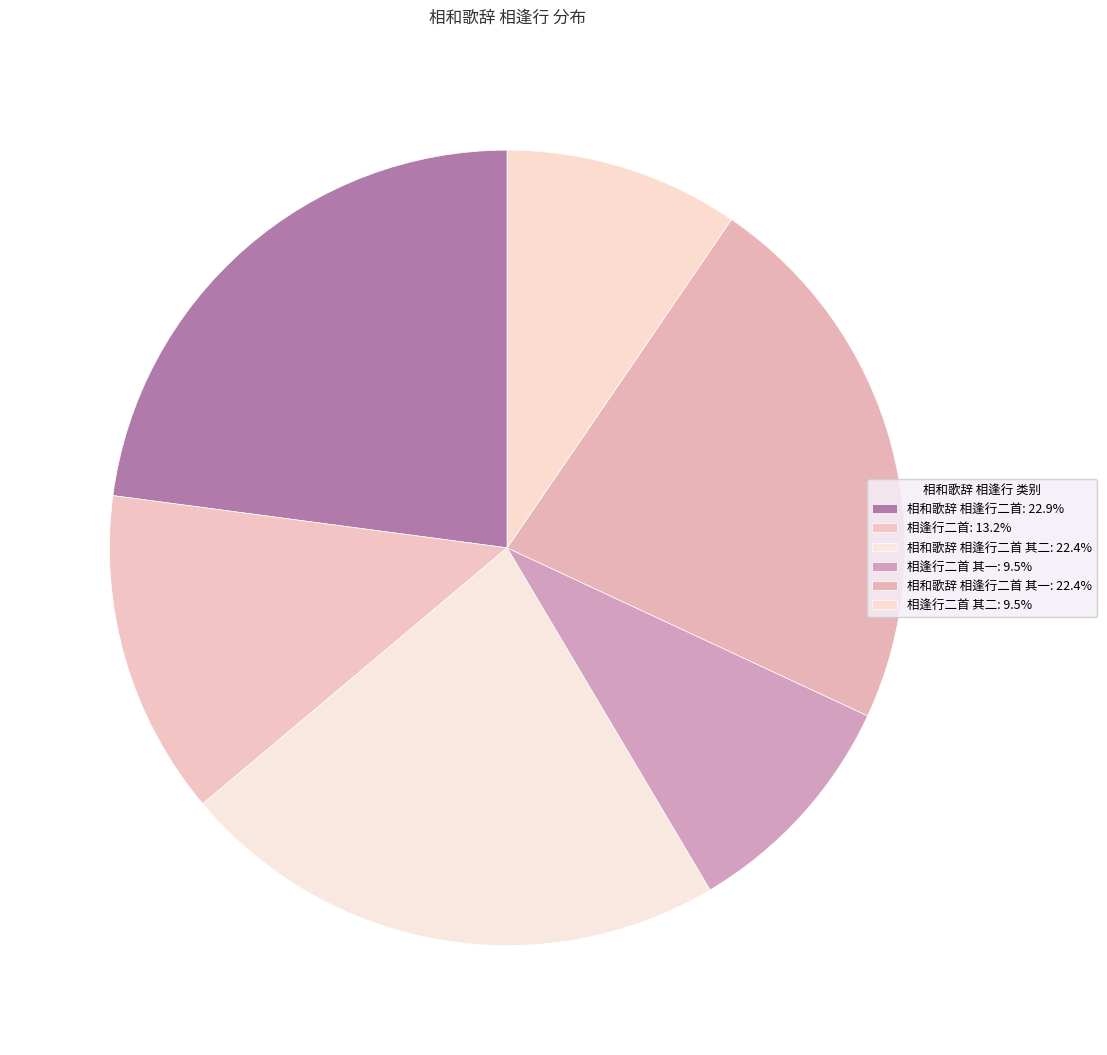

How many slices are in this pie chart?

6